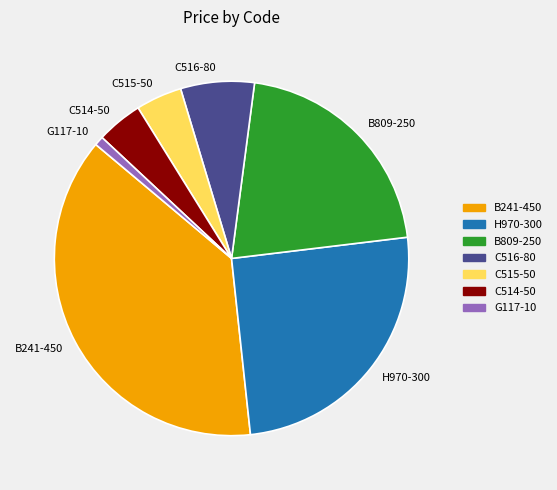

Is there a majority slice in this chart?

No